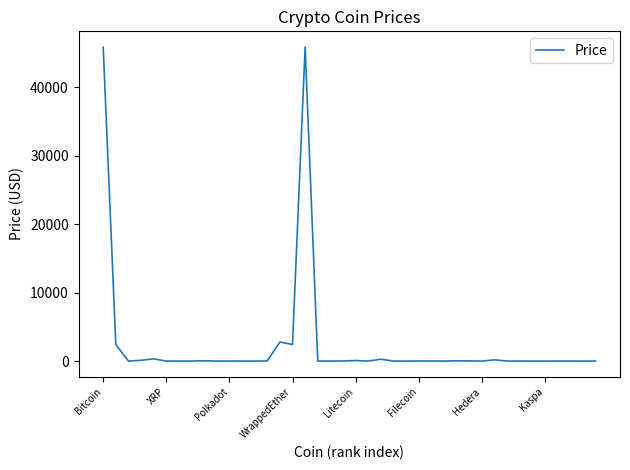

What is the difference between the maximum and minimum values?

45838.7